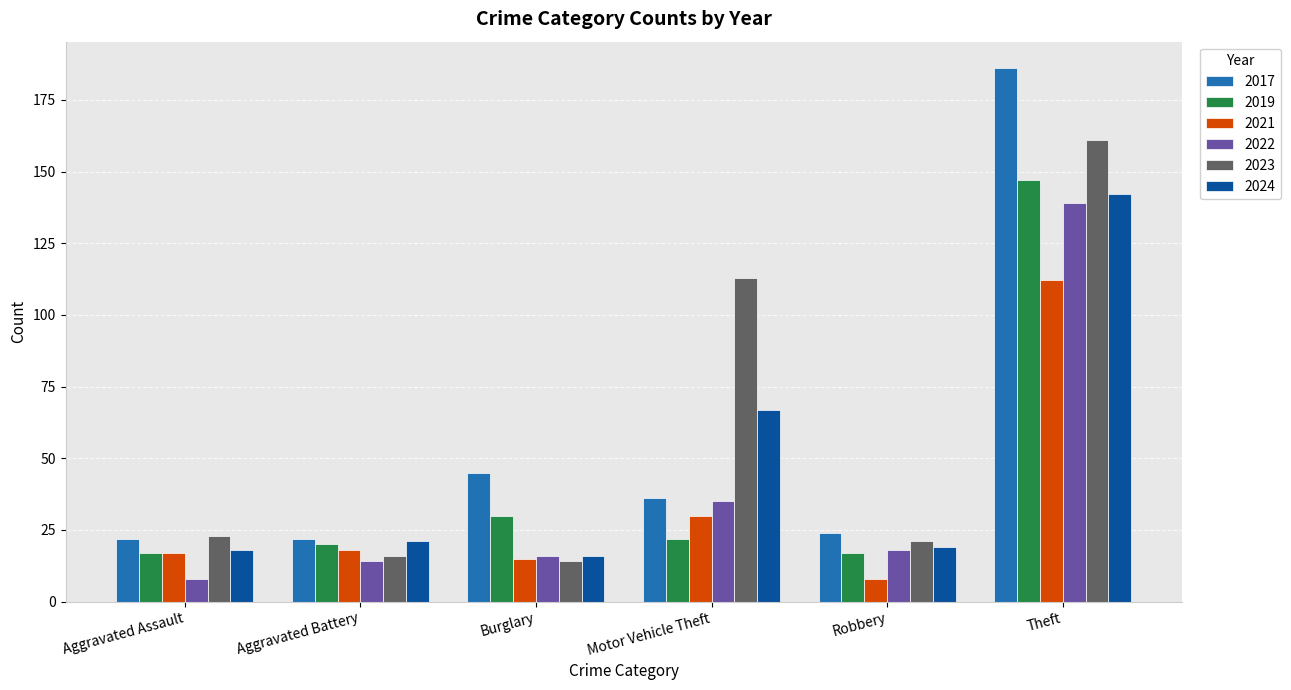

Between Aggravated Battery and Burglary, which series saw the biggest shift?

2017